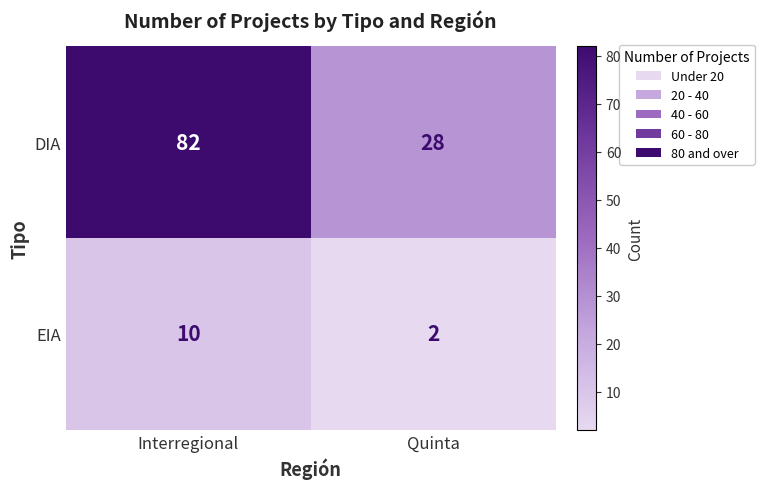

At Interregional, list the series in order from largest to smallest.

DIA, EIA